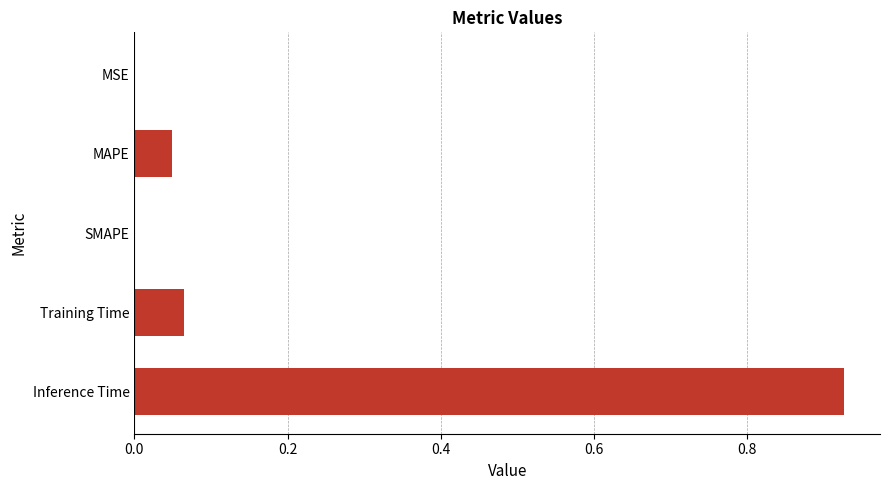

Are the bars horizontal?

Yes